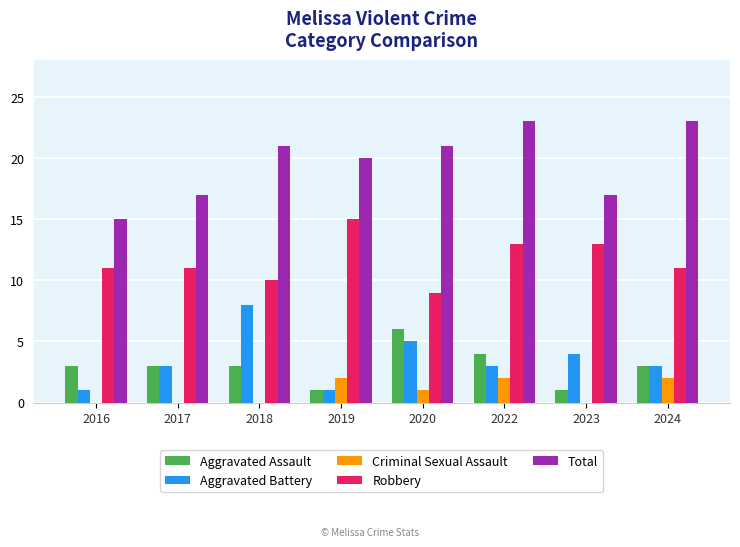

Reading left to right, extract all data points from this chart.

Aggravated Assault: 3	3	3	1	6	4	1	3
Aggravated Battery: 1	3	8	1	5	3	4	3
Criminal Sexual Assault: 0	0	0	2	1	2	0	2
Robbery: 11	11	10	15	9	13	13	11
Total: 15	17	21	20	21	23	17	23